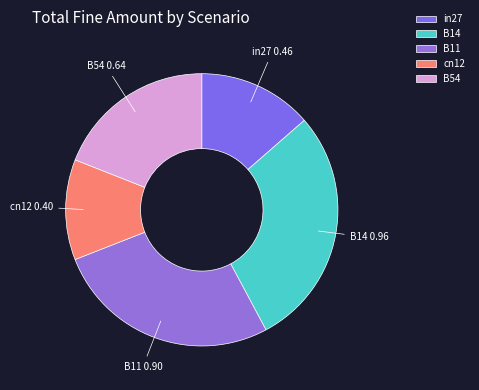

Which slice is the smallest?

cn12